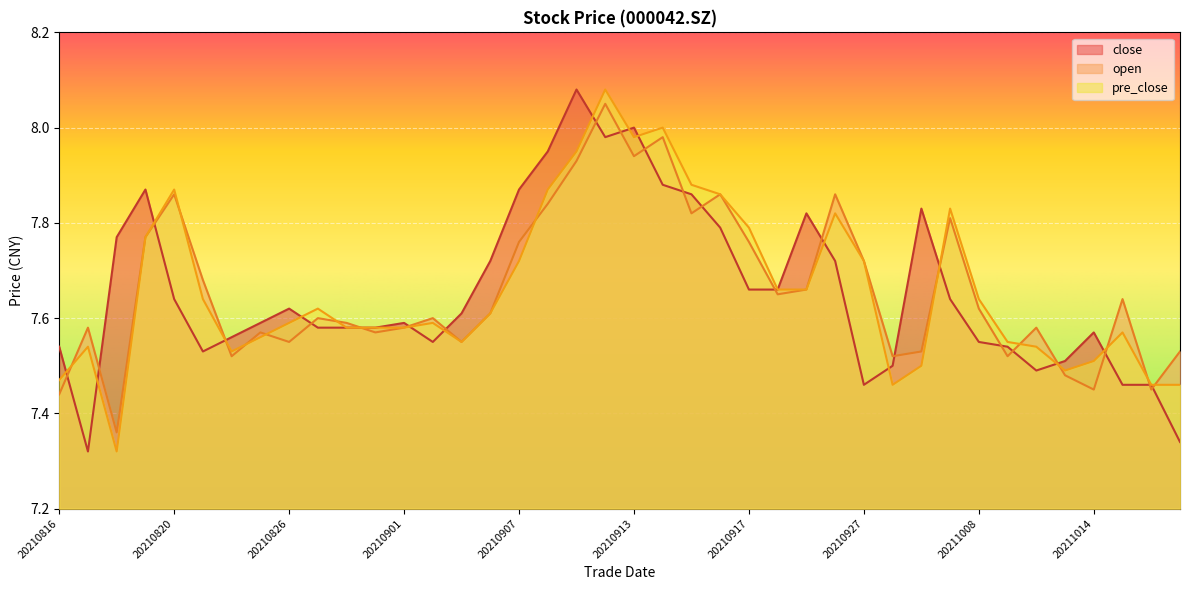

How many lines are shown in the chart?

3